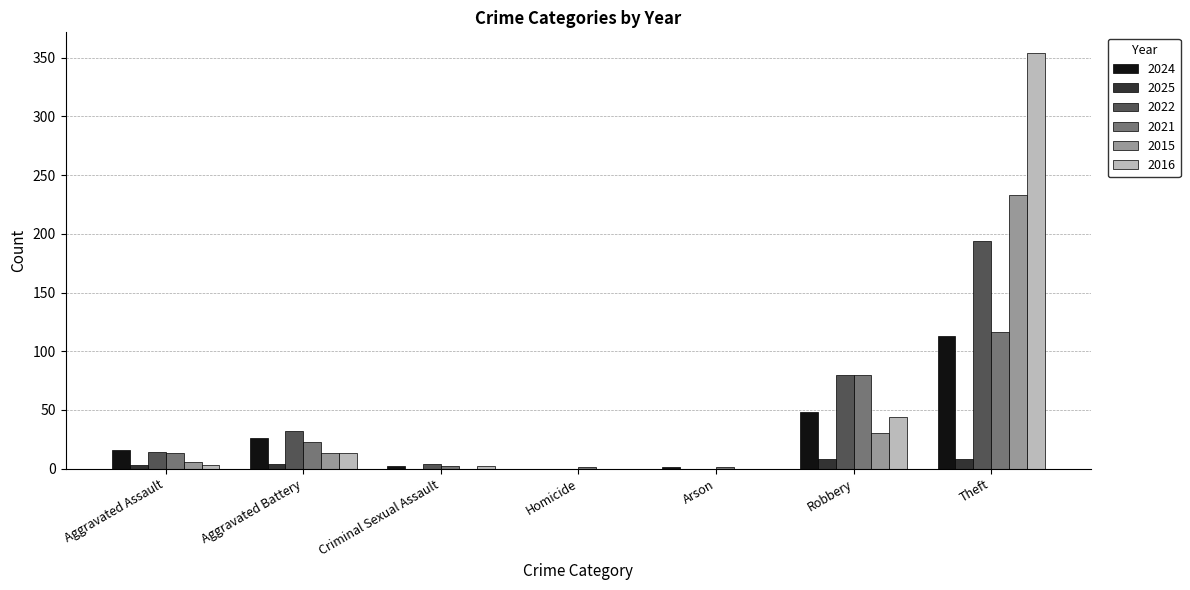

What is the total value across all series at Robbery?

290